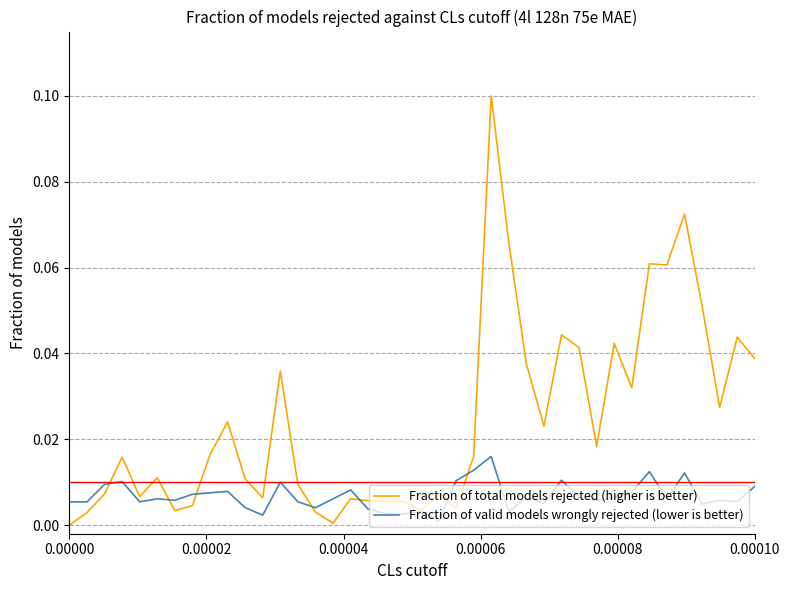

Rank the series by their maximum value, from lowest to highest.

Fraction of valid models wrongly rejected (lower is better), Fraction of total models rejected (higher is better)